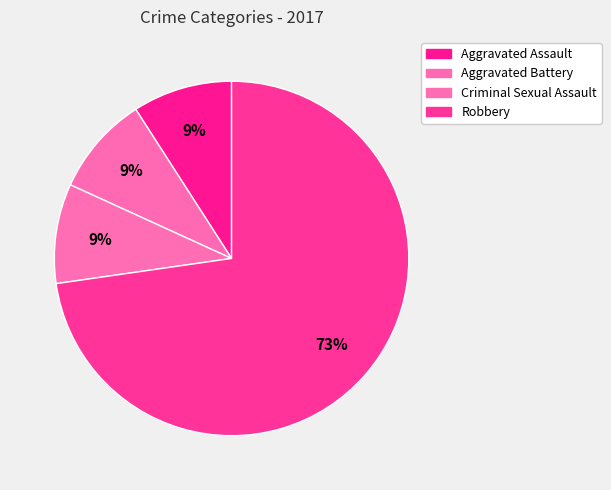

Does Aggravated Battery represent more than half of the total?

No